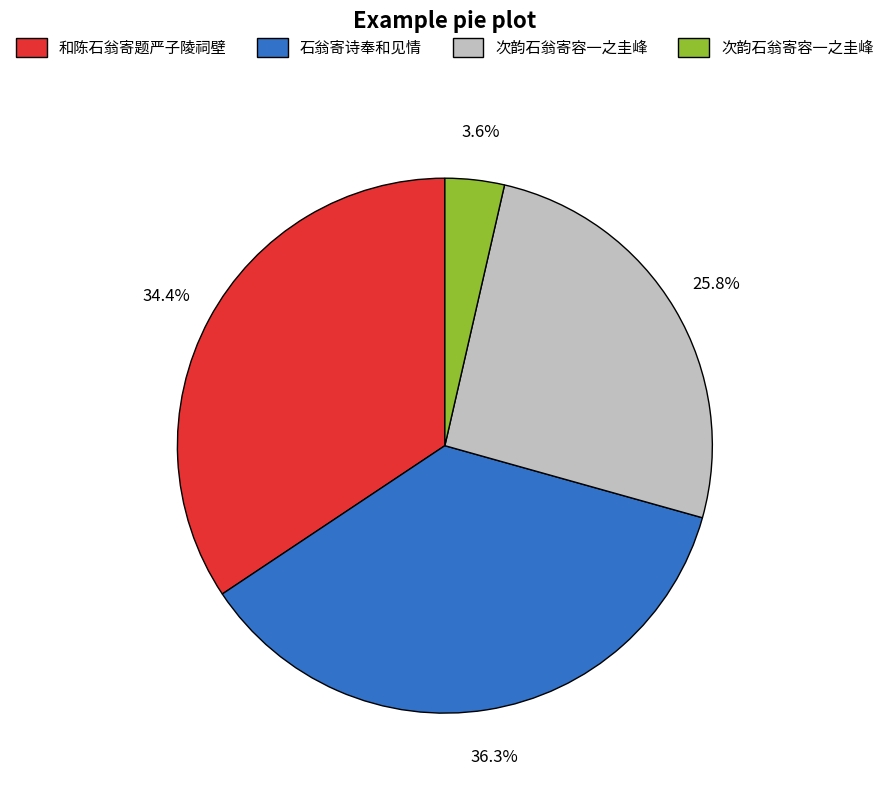

Is there any slice that represents more than half of the pie?

No